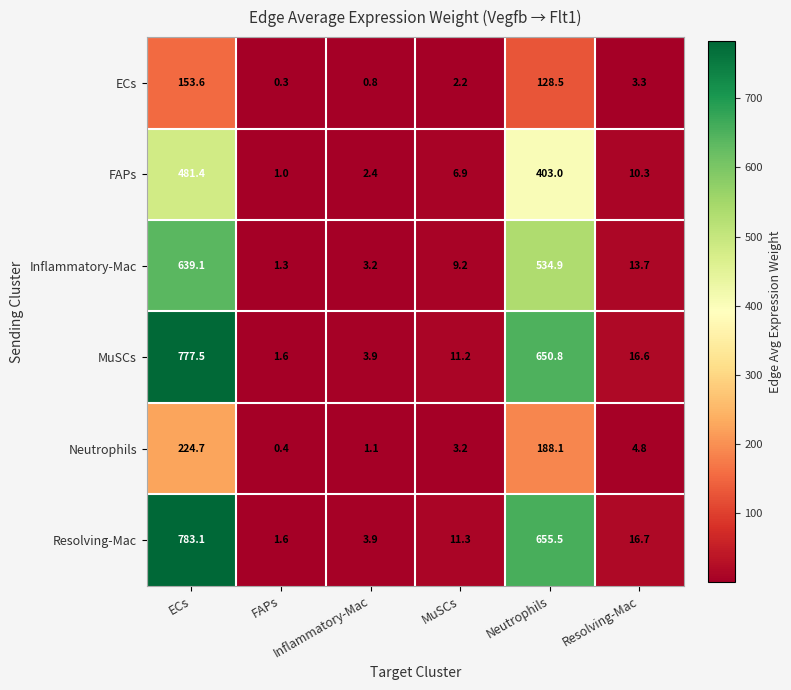

What is the maximum value shown in the chart?

783.1